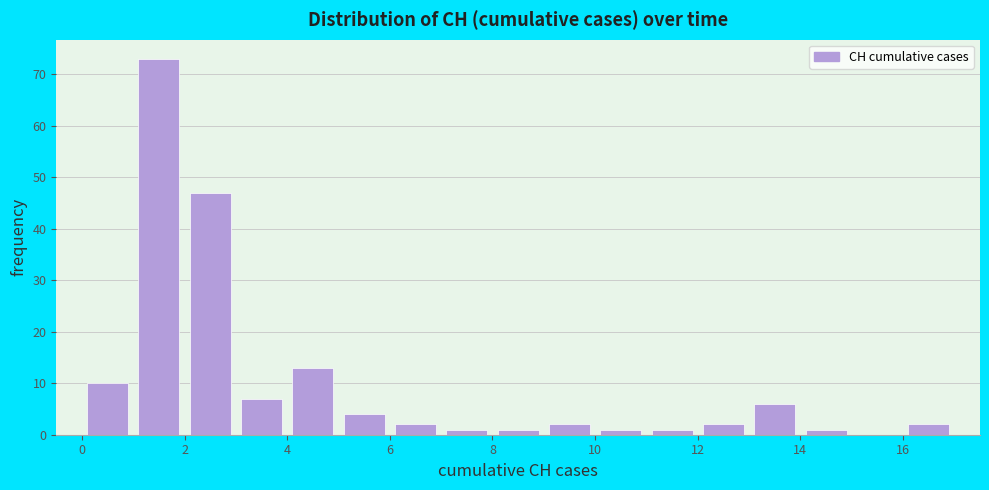

Which range on the x-axis has the tallest bar?

1 to 2